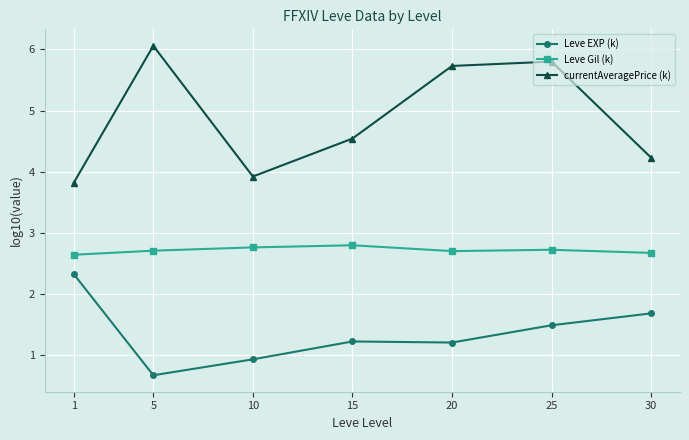

What is the difference between the currentAveragePrice (k) values at 15 and 10?

0.6